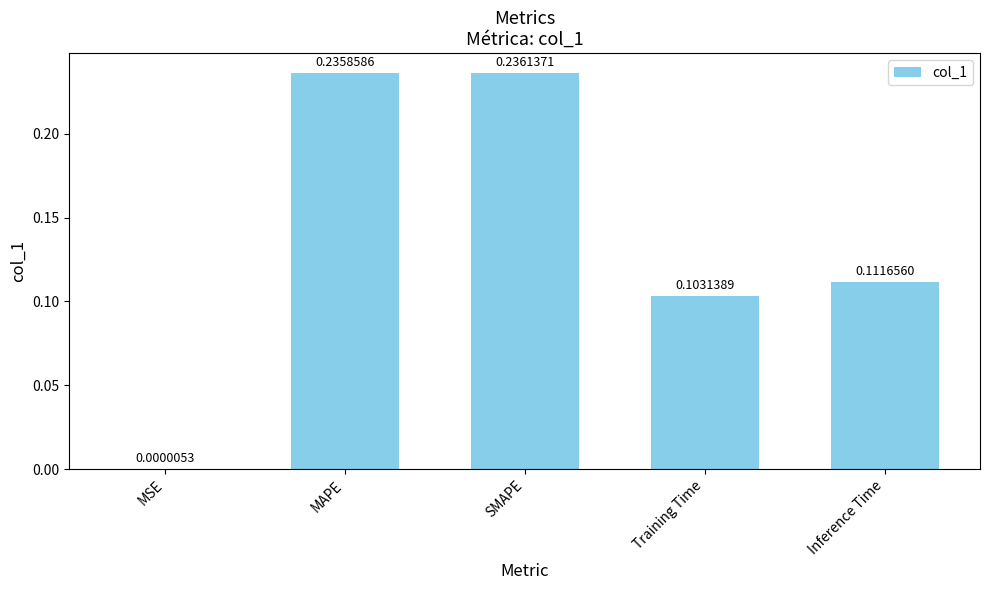

What is the sum of all values?

0.7